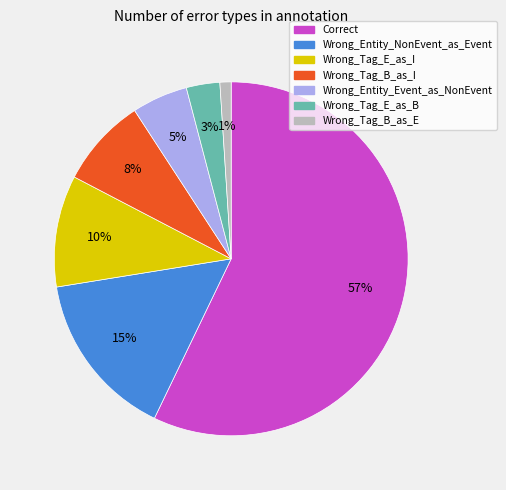

Between Wrong_Entity_Event_as_NonEvent and Wrong_Tag_E_as_B, which is larger?

Wrong_Entity_Event_as_NonEvent